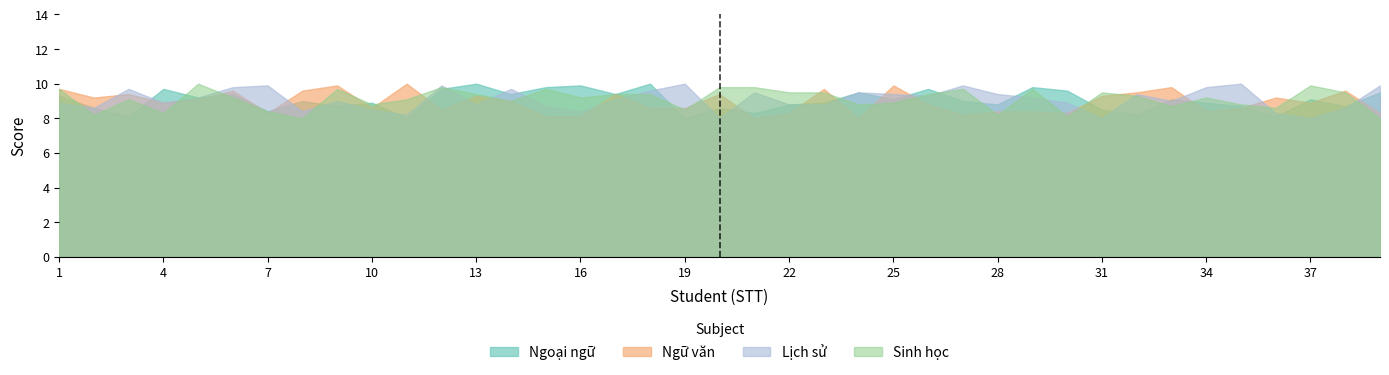

In Lịch sử, how many points are higher than both neighbors (excluding endpoints)?

11